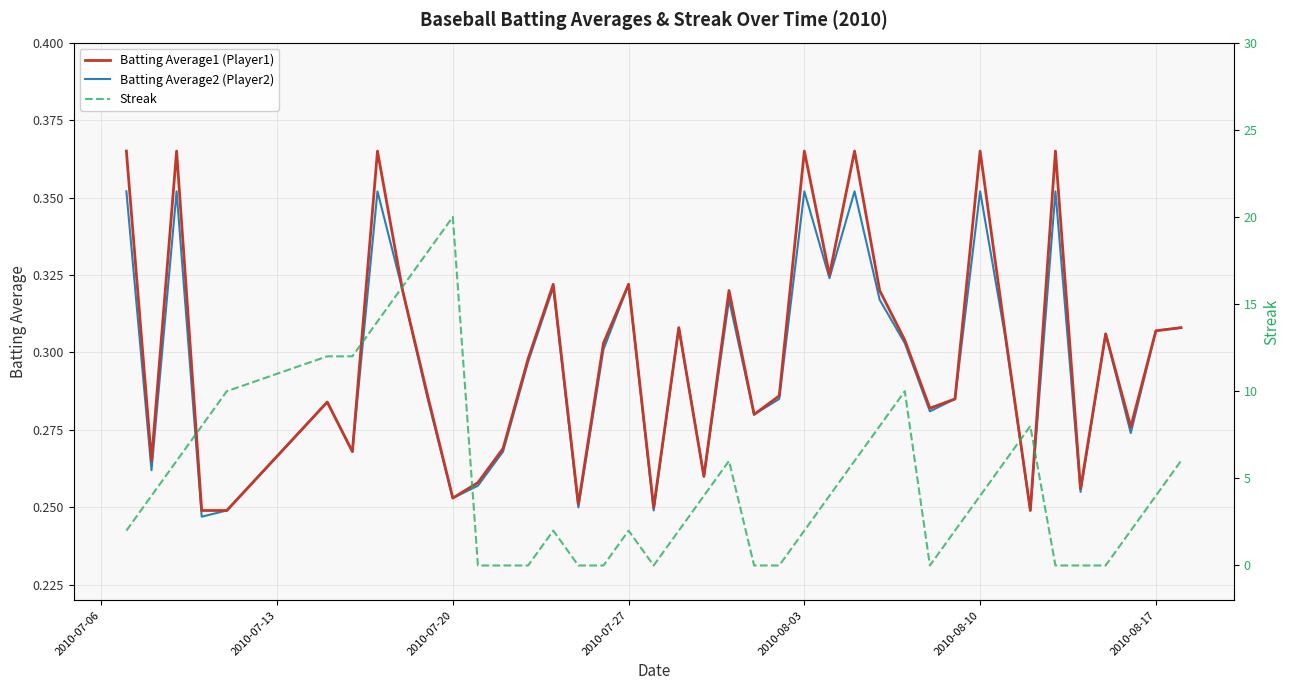

Count the number of categories in the chart.

40